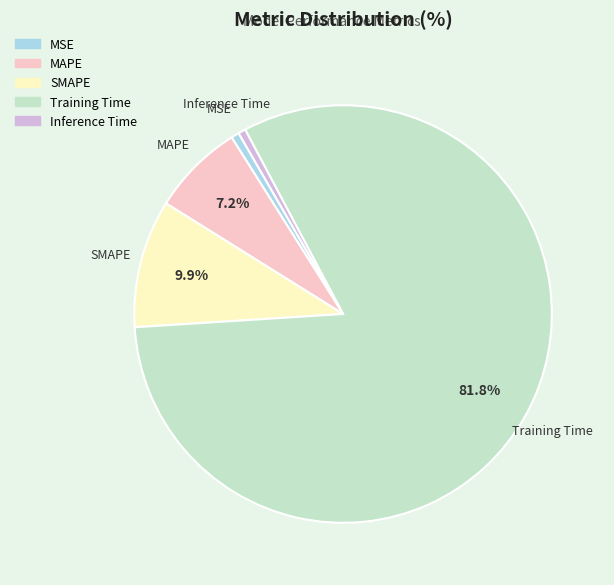

To the nearest percent, what is the average slice percentage?

20%